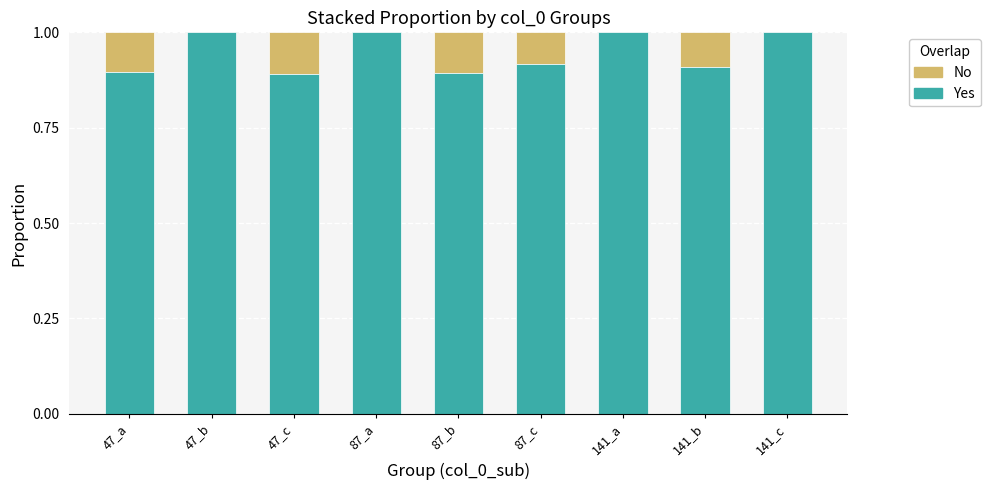

What is the maximum value for Yes?

1.0